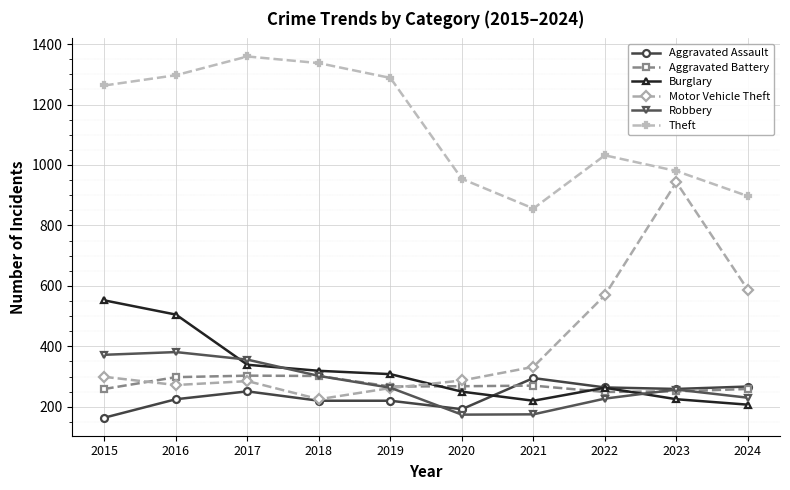

Is the value of Aggravated Assault at 2016 greater than the value of Theft at 2021?

No